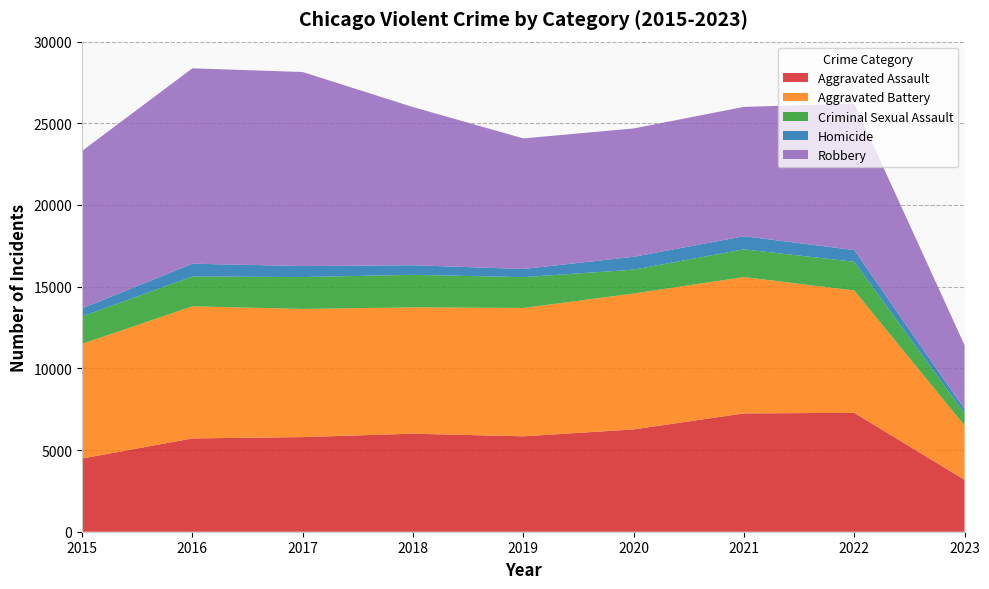

Reading right to left, what are all the values shown in this chart?

Aggravated Assault: 2023=3176	2022=7277	2021=7243	2020=6263	2019=5841	2018=6001	2017=5793	2016=5712	2015=4480
Aggravated Battery: 2023=3325	2022=7487	2021=8346	2020=8319	2019=7857	2018=7734	2017=7845	2016=8085	2015=7018
Criminal Sexual Assault: 2023=741	2022=1761	2021=1696	2020=1461	2019=1886	2018=1990	2017=1951	2016=1824	2015=1676
Homicide: 2023=260	2022=717	2021=804	2020=787	2019=498	2018=589	2017=672	2016=786	2015=496
Robbery: 2023=3917	2022=8965	2021=7917	2020=7855	2019=7994	2018=9680	2017=11880	2016=11960	2015=9638